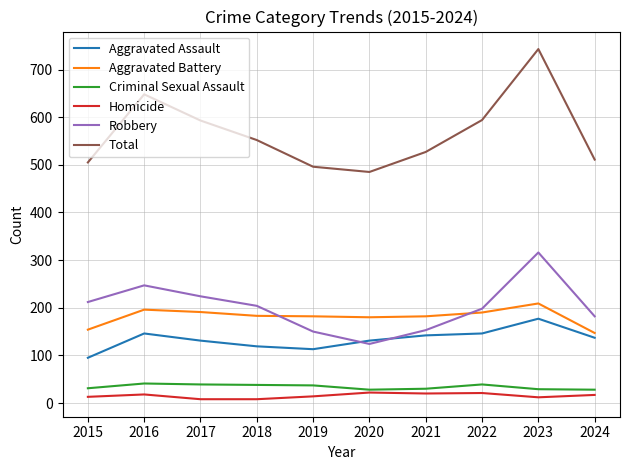

Count the number of data series in this chart.

6